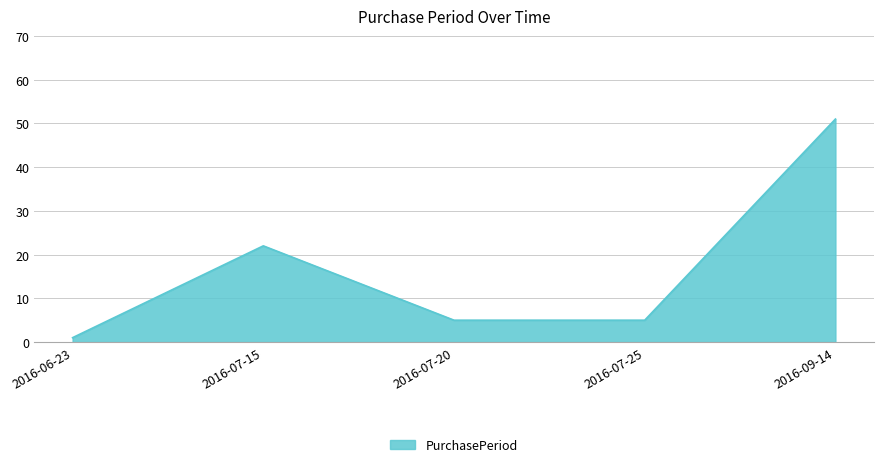

What is the sum of the values at 2016-07-20 and 2016-09-14?

56